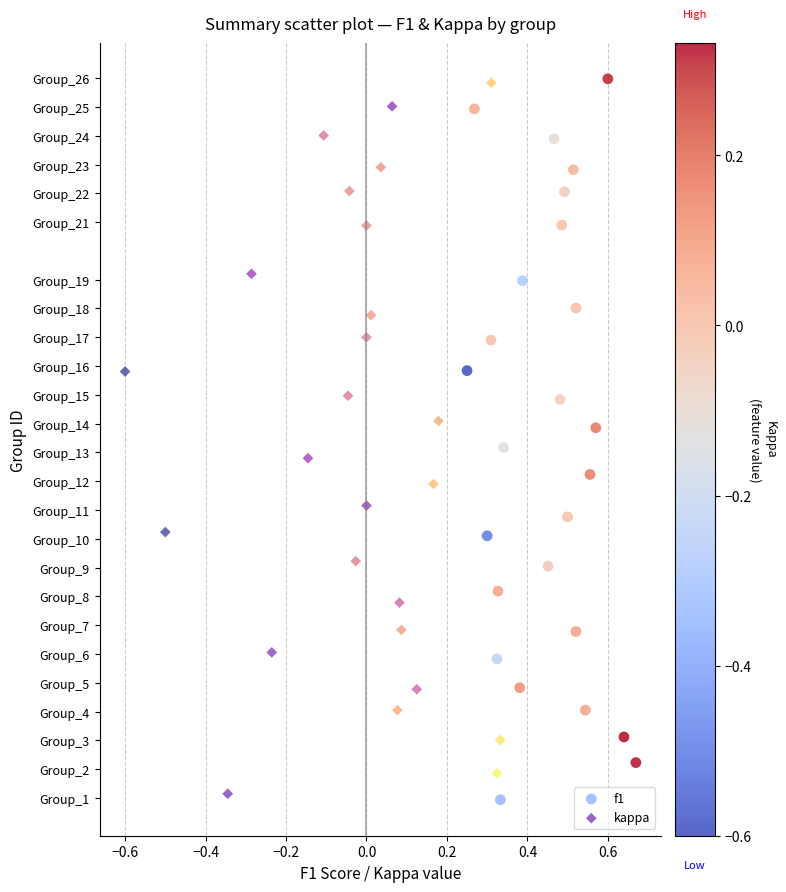

What are all the series names shown in the legend?

f1, kappa